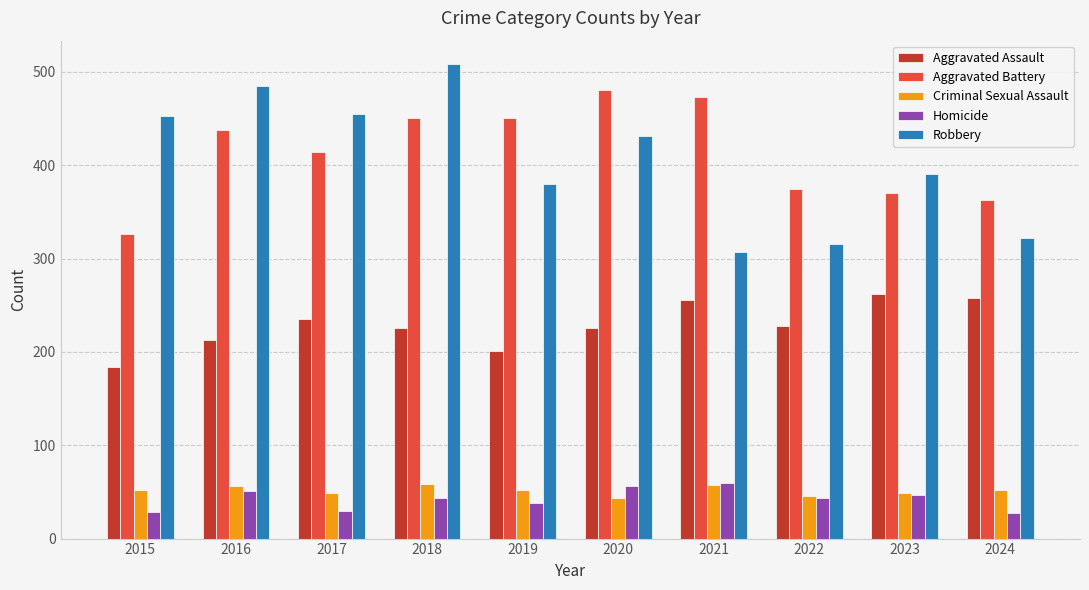

What is the minimum value shown in the chart?

27